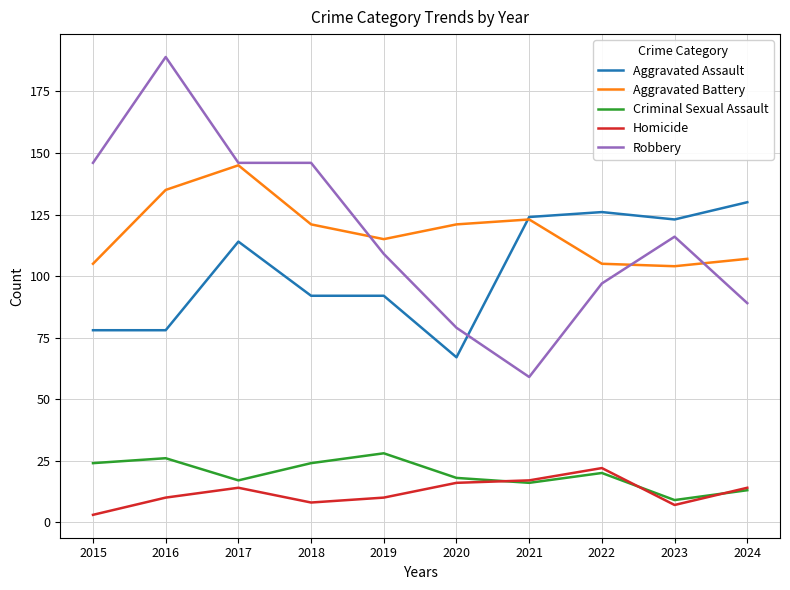

Is the value of Robbery at 2019 greater than the value of Aggravated Assault at 2016?

Yes